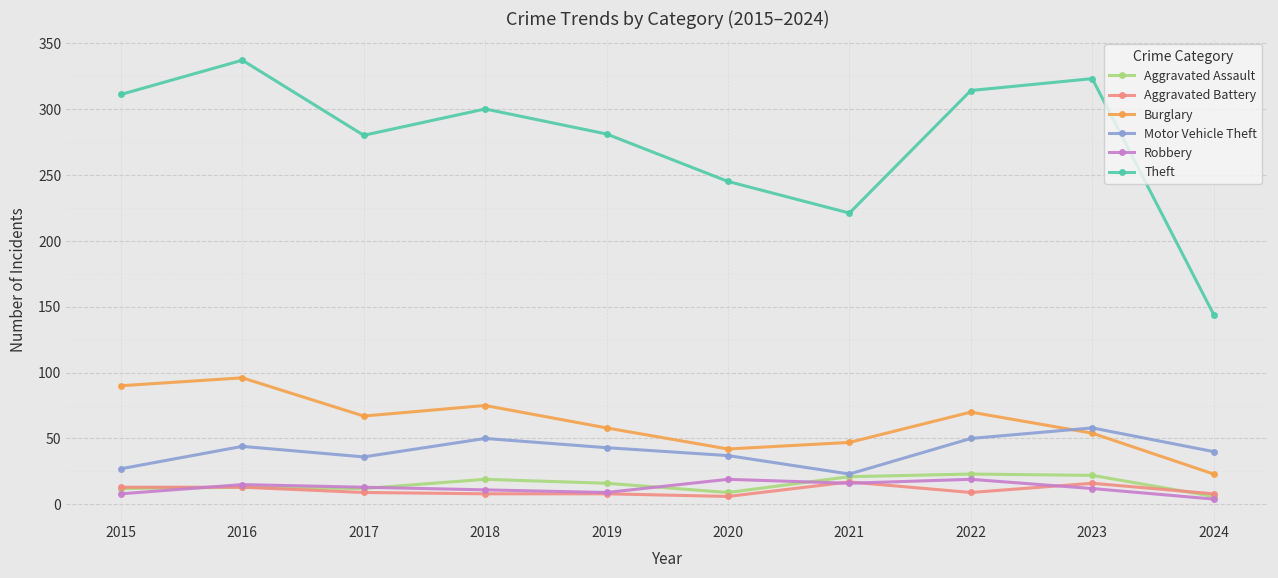

What is the difference between the Burglary values at 2015 and 2016?

6